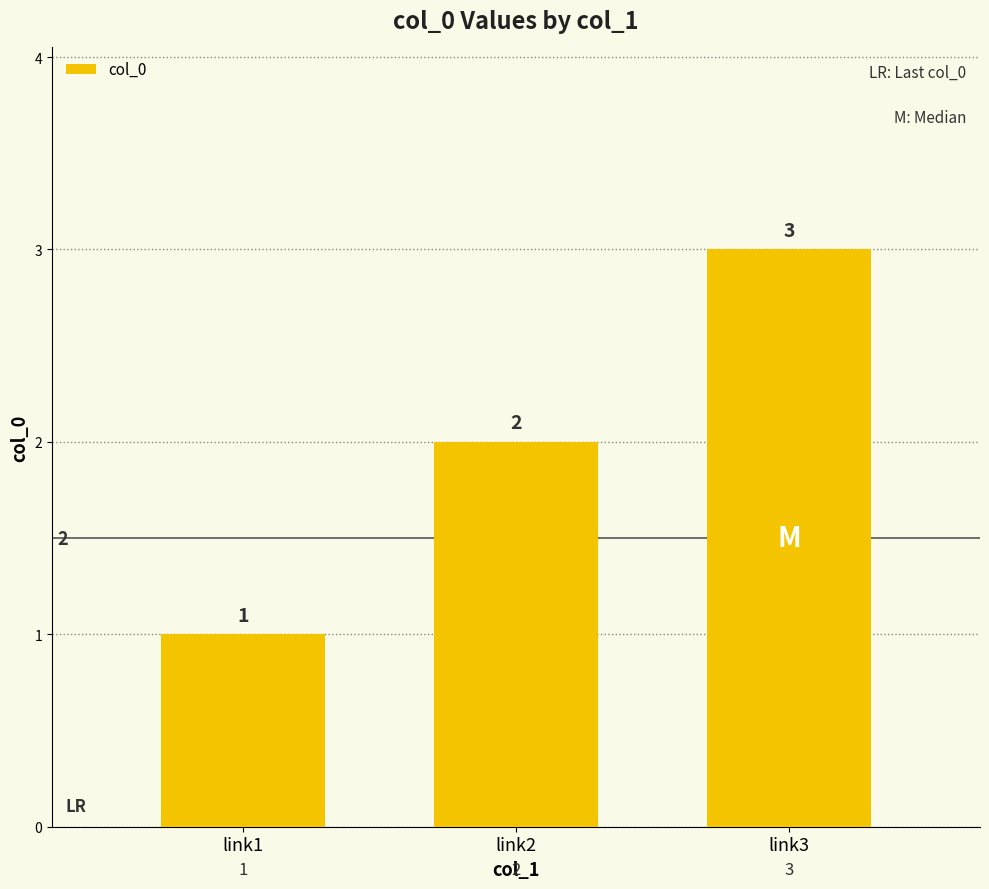

Are the bars horizontal?

No